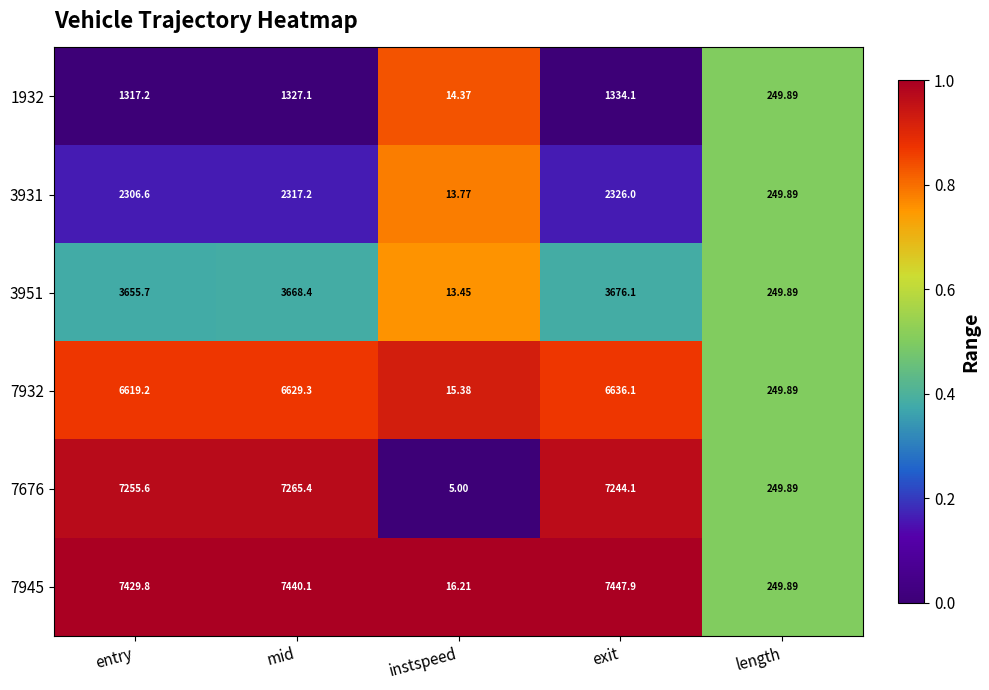

Is the value of 3951 at mid greater than the value of 7945 at mid?

No